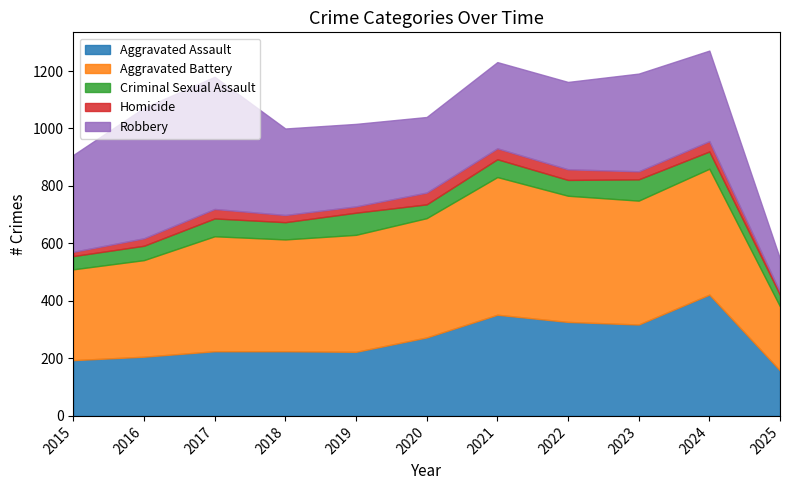

Reading left to right, what are all the values shown in this chart?

Aggravated Assault: 2015=194	2016=206	2017=225	2018=225	2019=223	2020=273	2021=352	2022=327	2023=318	2024=422	2025=158
Aggravated Battery: 2015=316	2016=336	2017=400	2018=389	2019=407	2020=415	2021=479	2022=439	2023=431	2024=438	2025=223
Criminal Sexual Assault: 2015=46	2016=50	2017=62	2018=60	2019=77	2020=48	2021=62	2022=55	2023=74	2024=60	2025=40
Homicide: 2015=15	2016=26	2017=33	2018=25	2019=22	2020=41	2021=38	2022=37	2023=28	2024=36	2025=10
Robbery: 2015=337	2016=454	2017=460	2018=301	2019=287	2020=263	2021=300	2022=304	2023=340	2024=315	2025=116